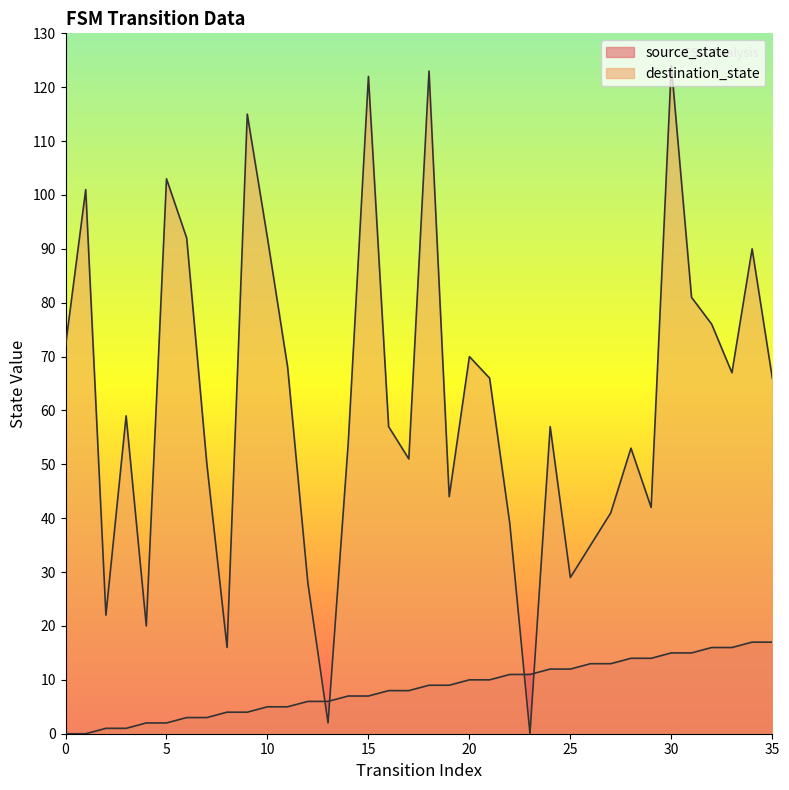

Reading left to right, list all the values displayed in this chart.

source_state: 0=0	1=0	2=1	3=1	4=2	5=2	6=3	7=3	8=4	9=4	10=5	11=5	12=6	13=6	14=7	15=7	16=8	17=8	18=9	19=9	20=10	21=10	22=11	23=11	24=12	25=12	26=13	27=13	28=14	29=14	30=15	31=15	32=16	33=16	34=17	35=17
destination_state: 0=72	1=101	2=22	3=59	4=20	5=103	6=92	7=50	8=16	9=115	10=92	11=68	12=28	13=2	14=54	15=122	16=57	17=51	18=123	19=44	20=70	21=66	22=39	23=0	24=57	25=29	26=35	27=41	28=53	29=42	30=124	31=81	32=76	33=67	34=90	35=66